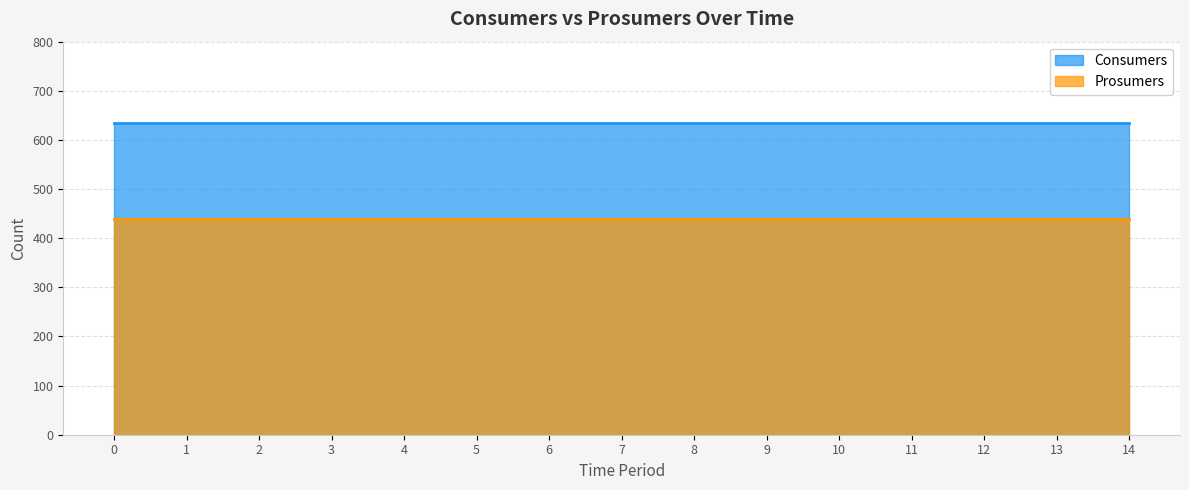

Between 6 and 12, which series saw the biggest shift?

Consumers